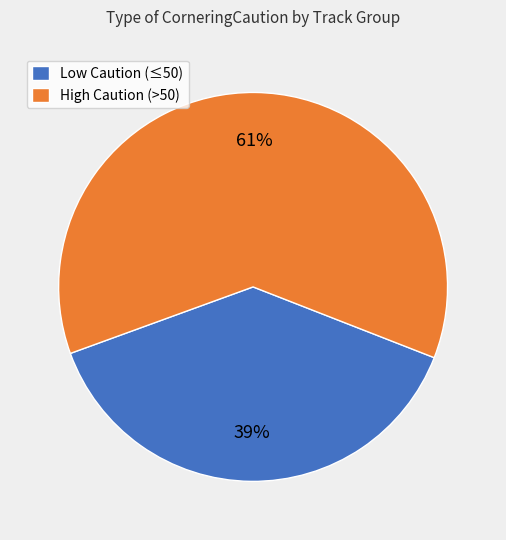

Do Low Caution (≤50) and High Caution (>50) together represent more than half of the pie?

Yes